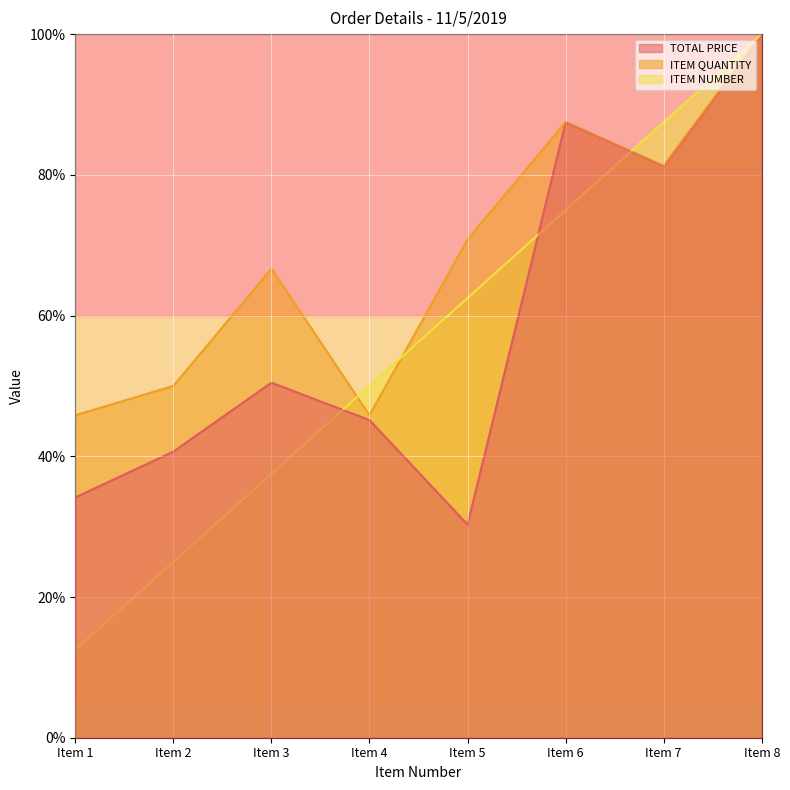

True or false: ITEM NUMBER has a value of 12.5 at Item 1.

True